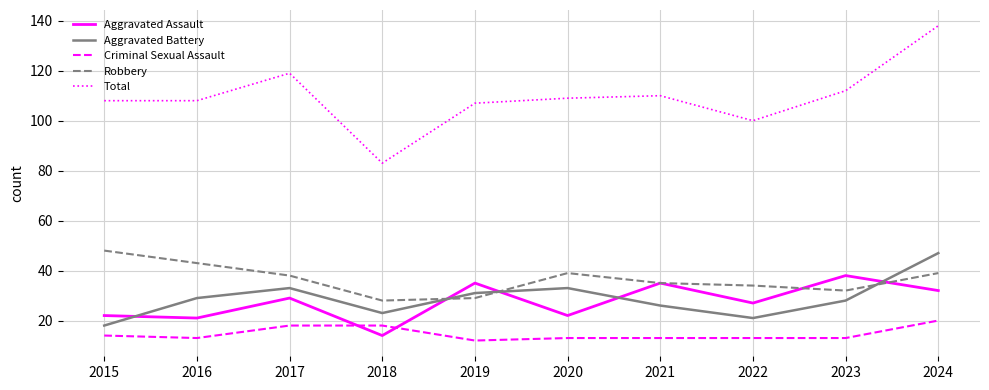

What is the lowest value of the Aggravated Assault series?

14